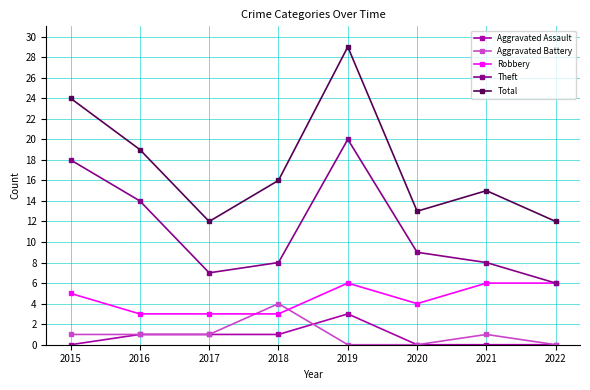

True or false: Aggravated Battery has more than 1 interior local peaks.

True